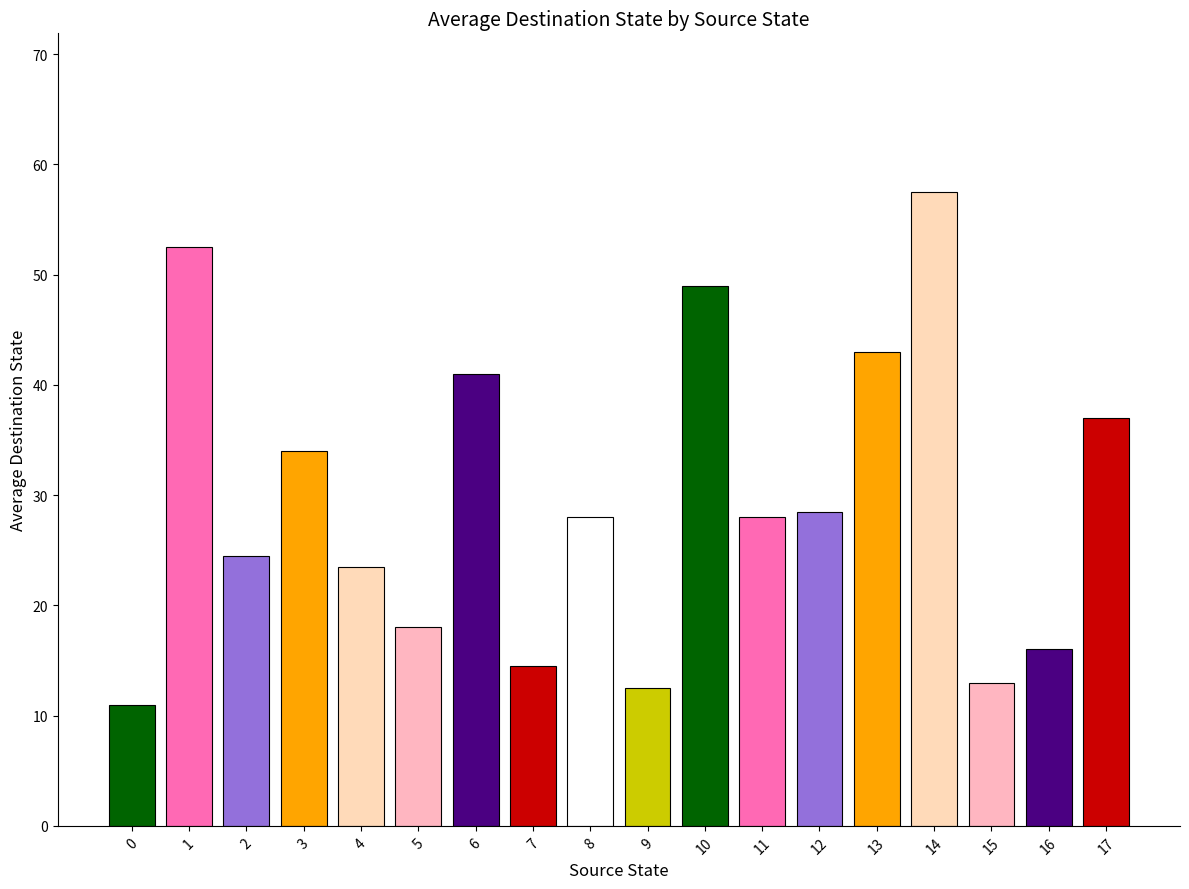

How many series are shown in this chart?

1